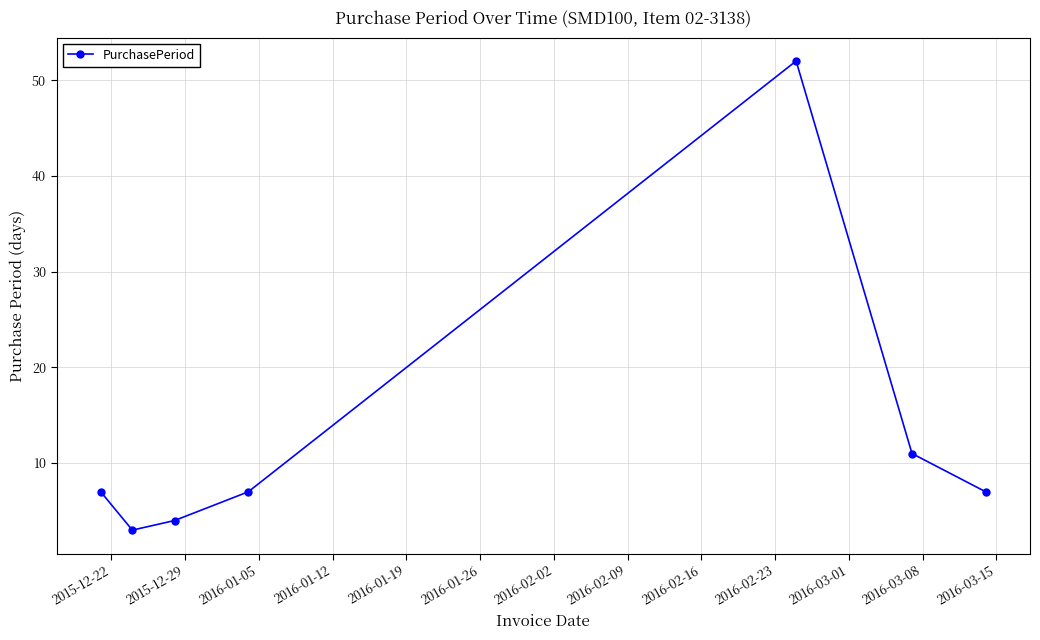

What is the value of the 6th point from the left?

11